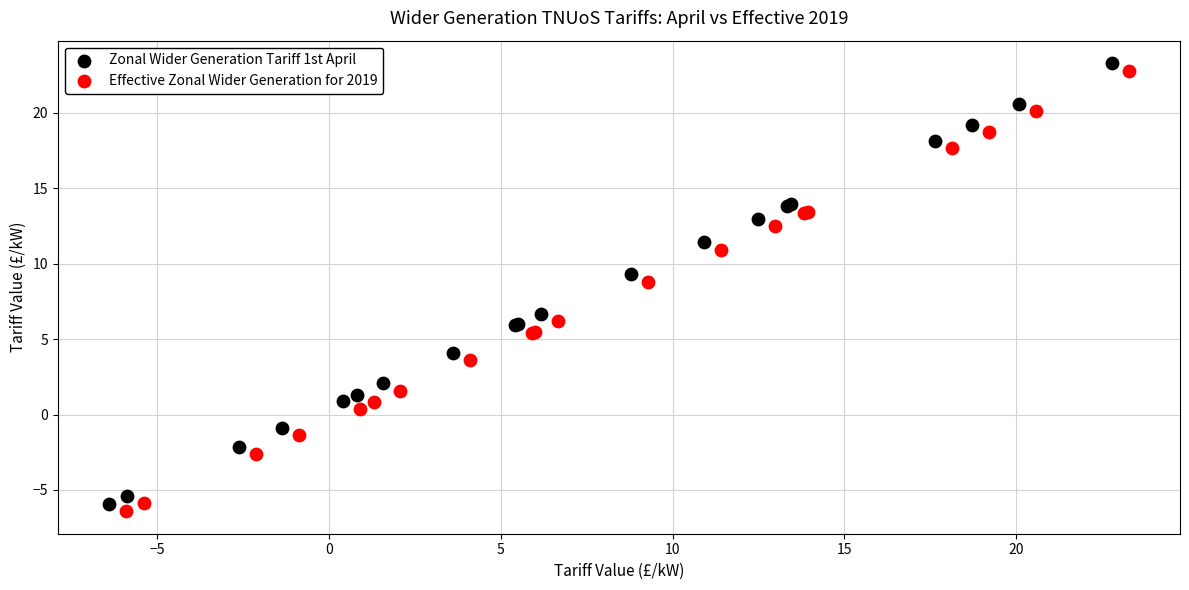

Which series contains the highest Y value?

Zonal Wider Generation Tariff 1st April